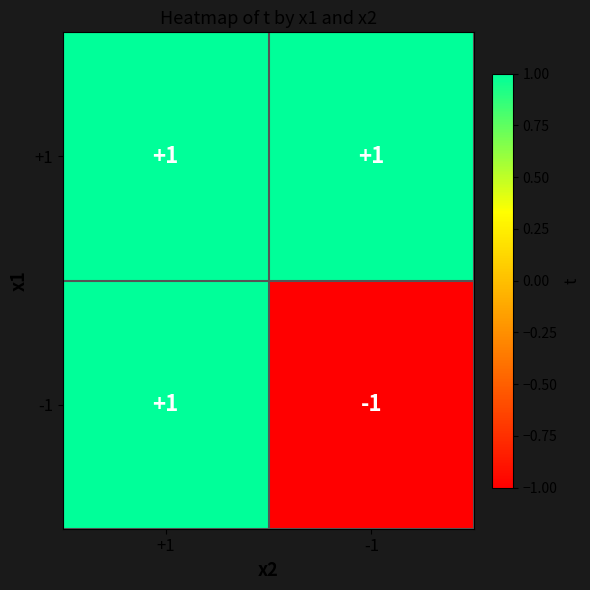

How many distinct data groups are displayed?

2